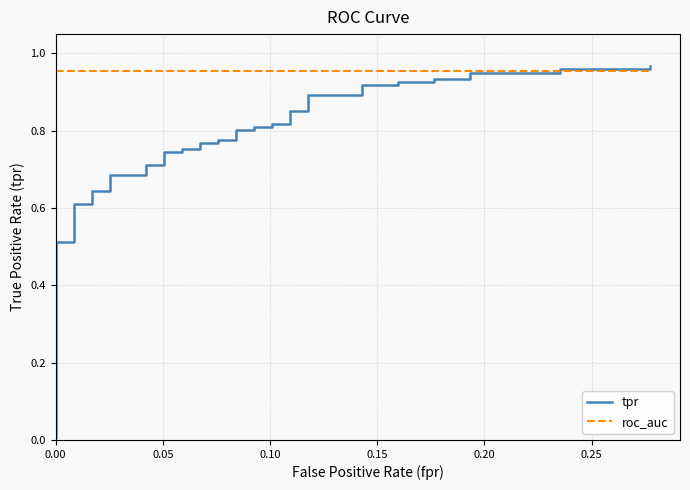

What is the difference between the maximum and minimum values in the tpr series?

1.0